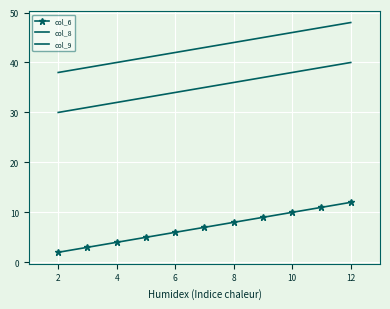

What is the average value of the col_6 series?

7